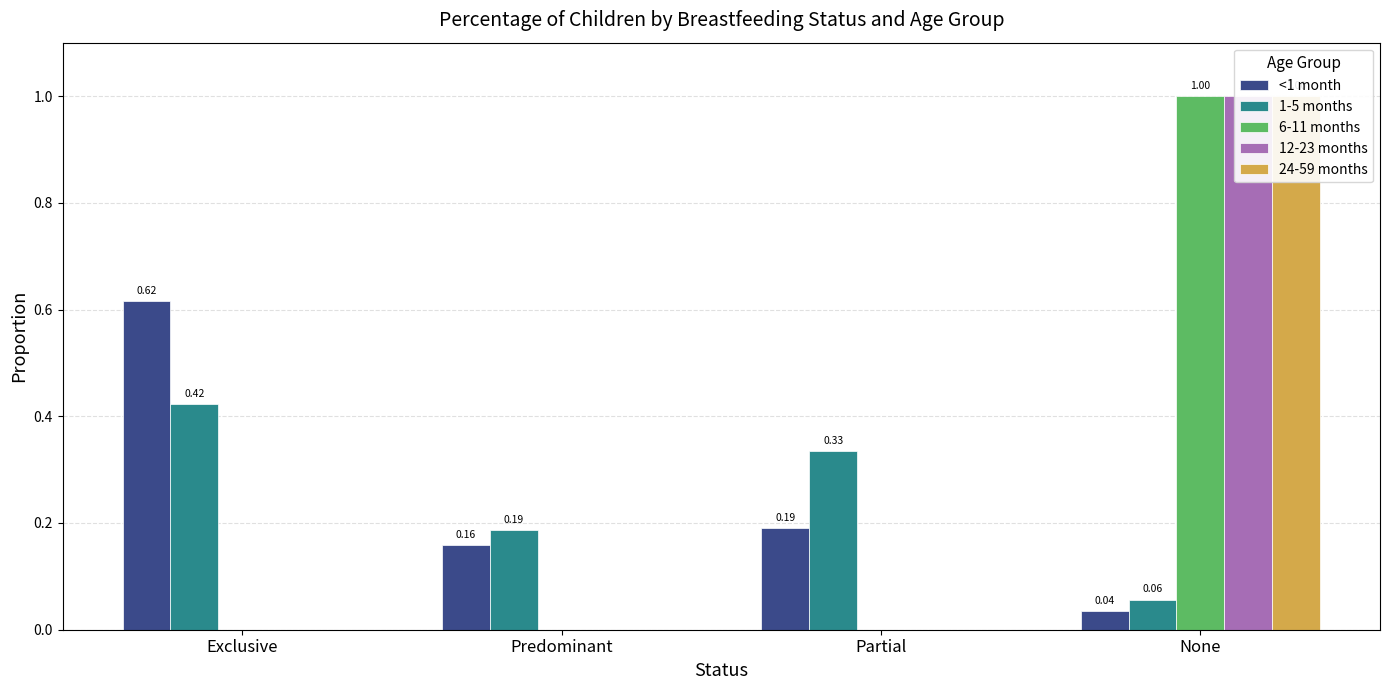

Which series has the largest range (max minus min)?

6-11 months